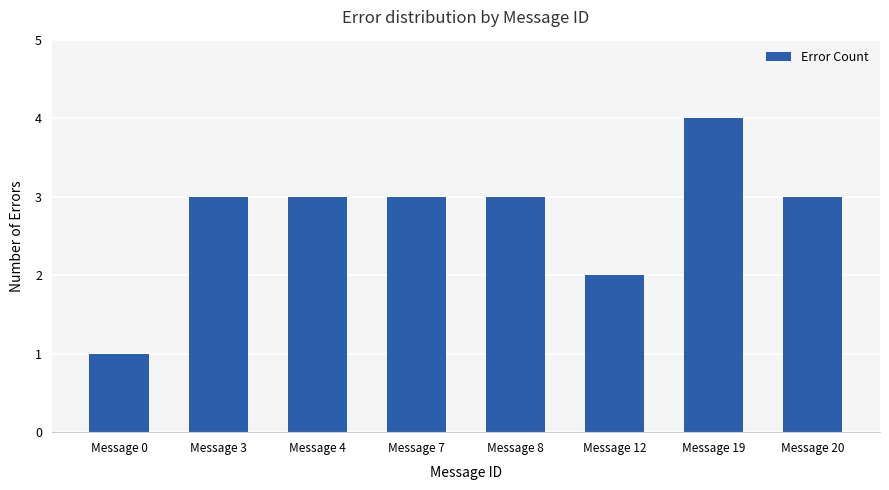

What is the ratio of the value at Message 7 to the value at Message 0?

3.0